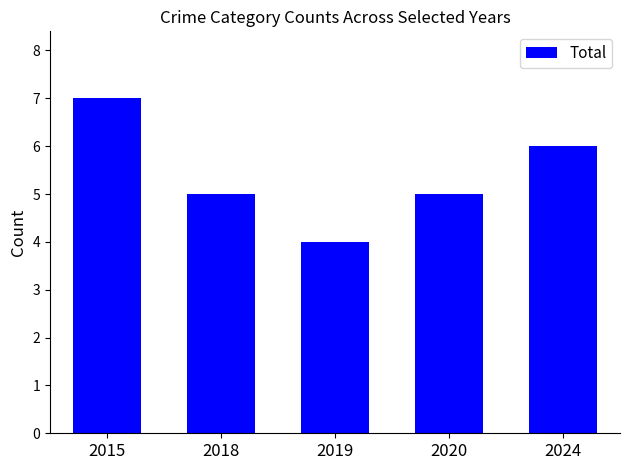

Reading right to left, transcribe all the data shown in this chart.

2024=6	2020=5	2019=4	2018=5	2015=7